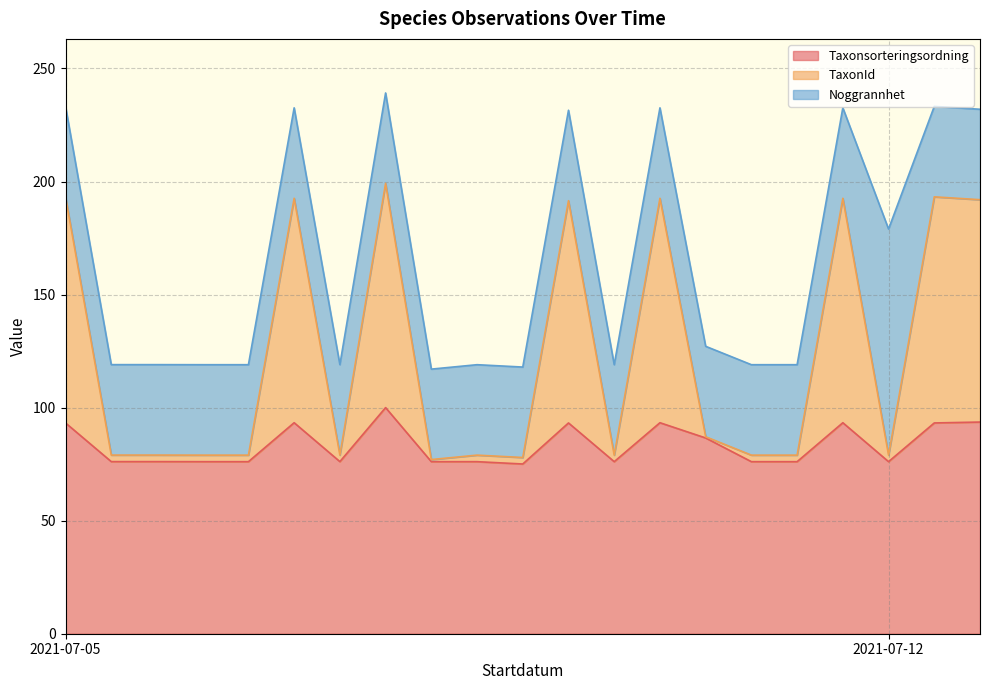

What is the highest value of the Taxonsorteringsordning series?

100.0